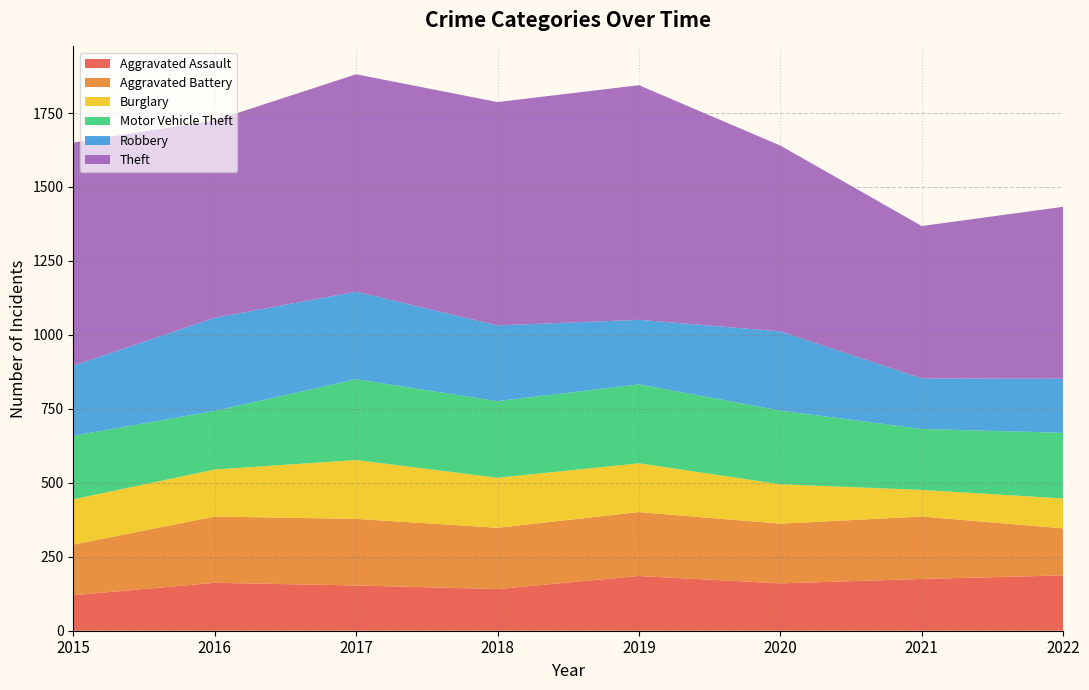

Reading left to right, extract all data points from this chart.

Aggravated Assault: 120	162	153	141	185	160	175	187
Aggravated Battery: 171	224	225	207	216	202	211	159
Burglary: 153	159	199	169	165	133	90	101
Motor Vehicle Theft: 215	198	273	259	267	249	206	222
Robbery: 237	315	296	256	218	268	171	183
Theft: 754	667	735	755	793	628	515	581